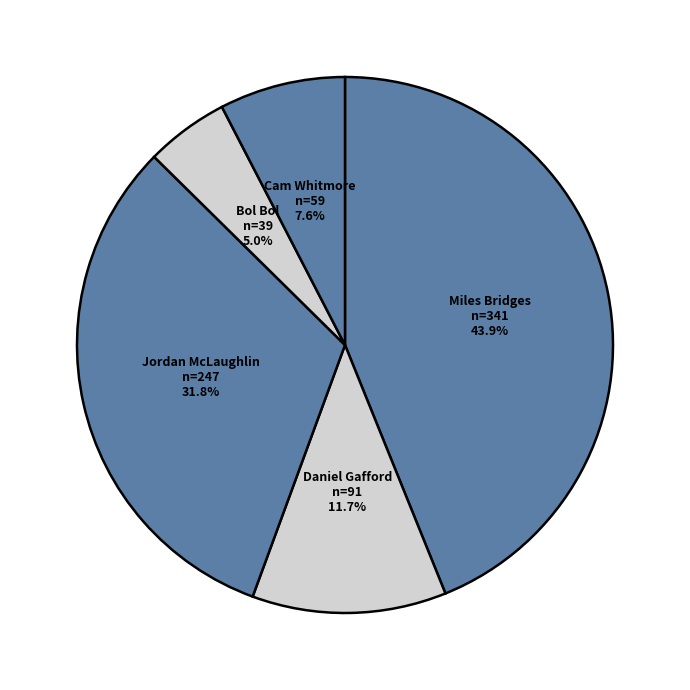

Rank the categories by value from highest to lowest.

Miles Bridges, Jordan McLaughlin, Daniel Gafford, Cam Whitmore, Bol Bol